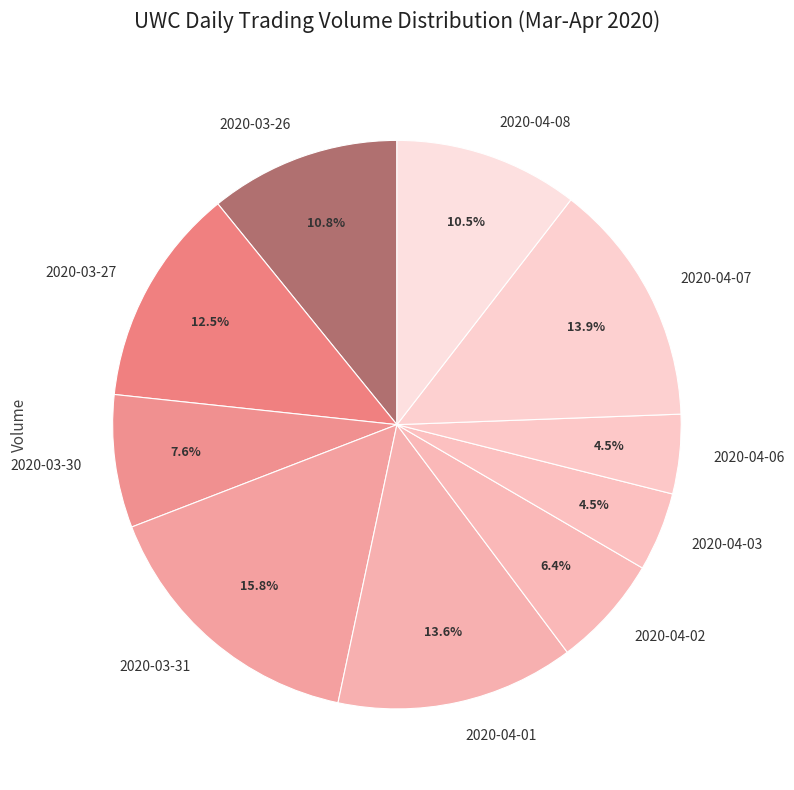

To the nearest percent, what is the difference between the largest and smallest slice percentages?

11%